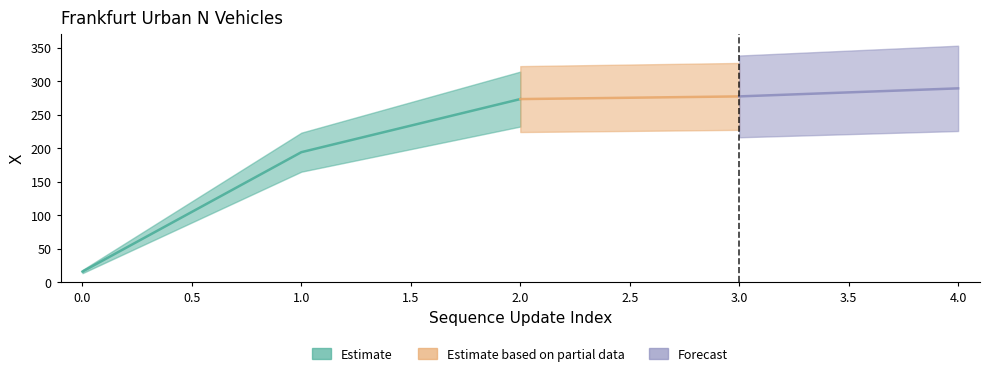

Where is the data nearest to the value 152?

1